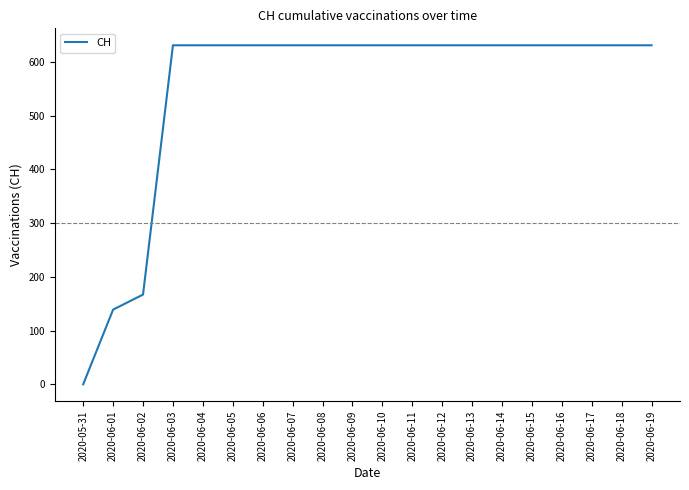

Is it true that the value at 2020-06-19 is 631?

True